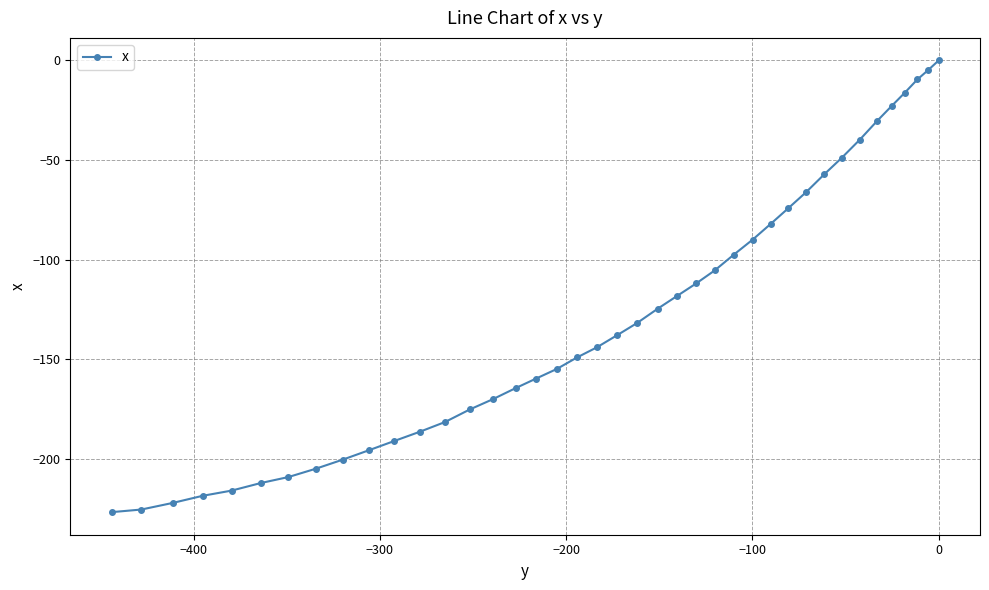

What is the value of the 1st point from the left?

-226.6